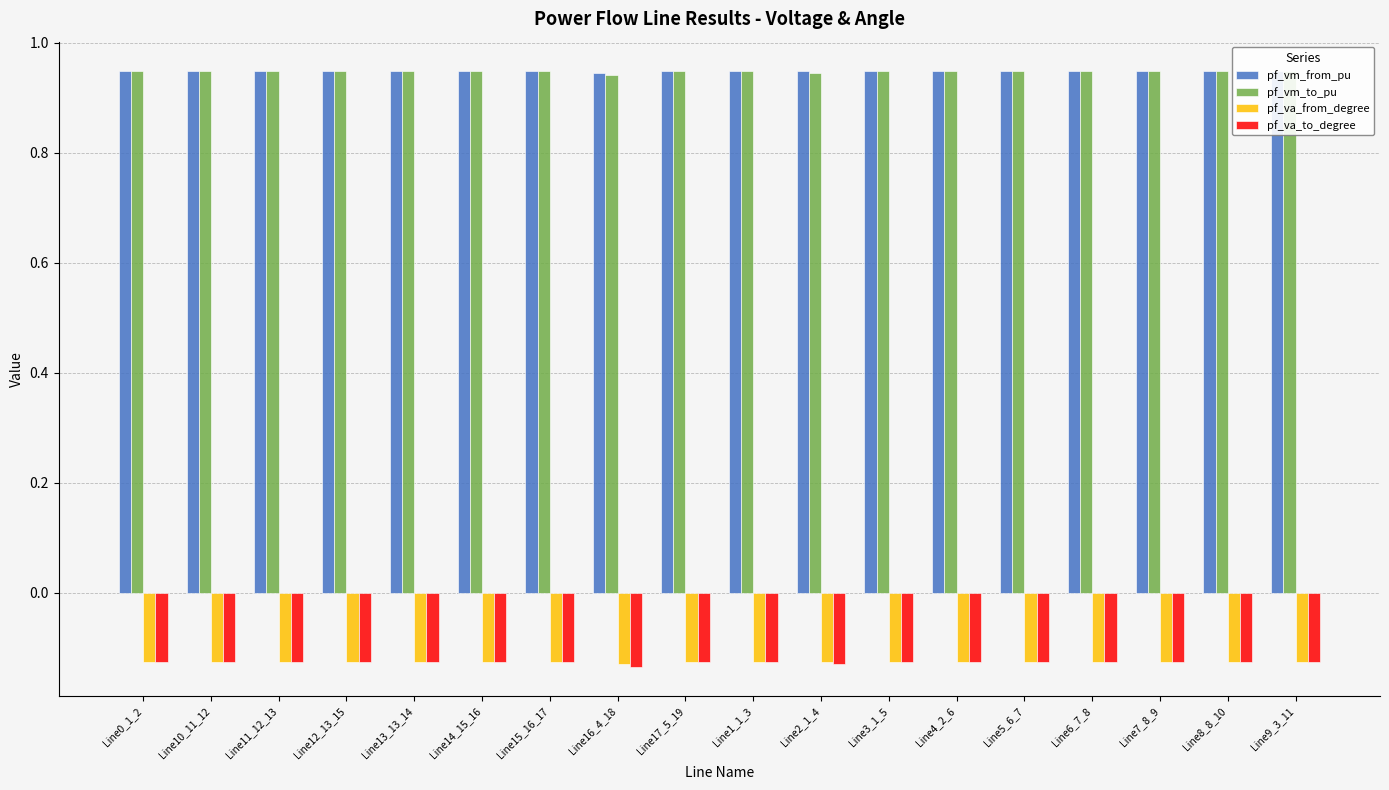

How many bars are there in total?

72